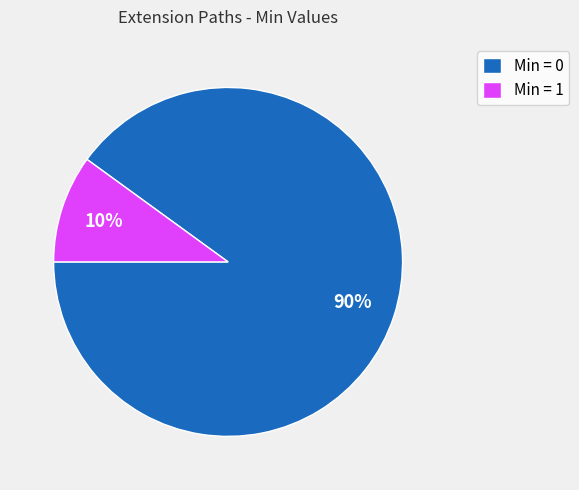

True or false: Min = 1 accounts for 10% of the total.

True